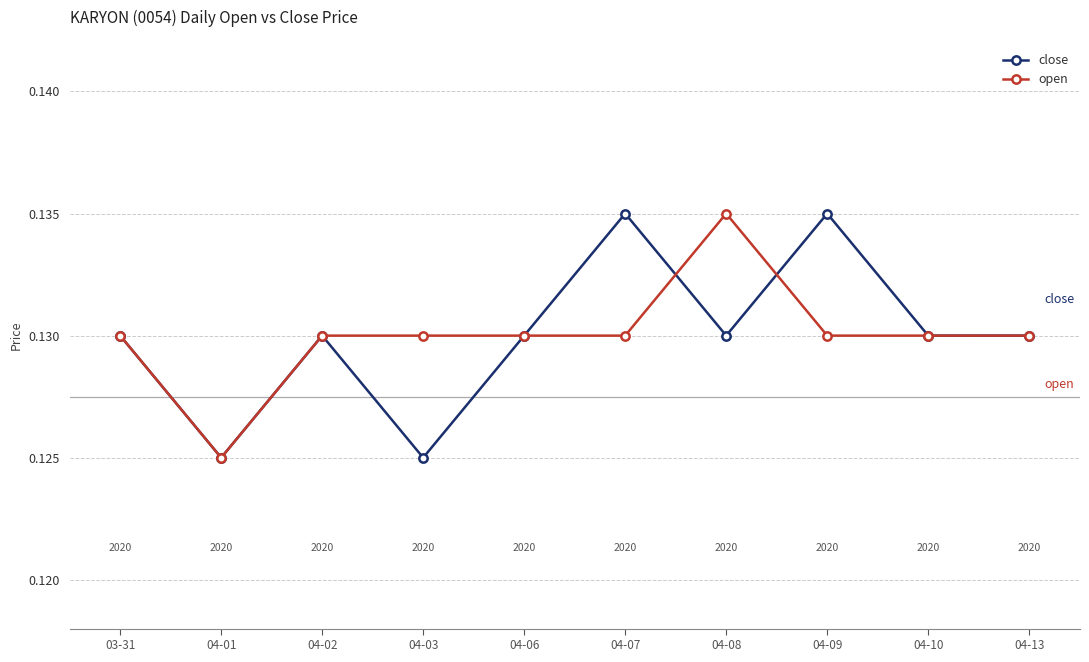

True or false: close has a value of 0.0 at 04-03.

False